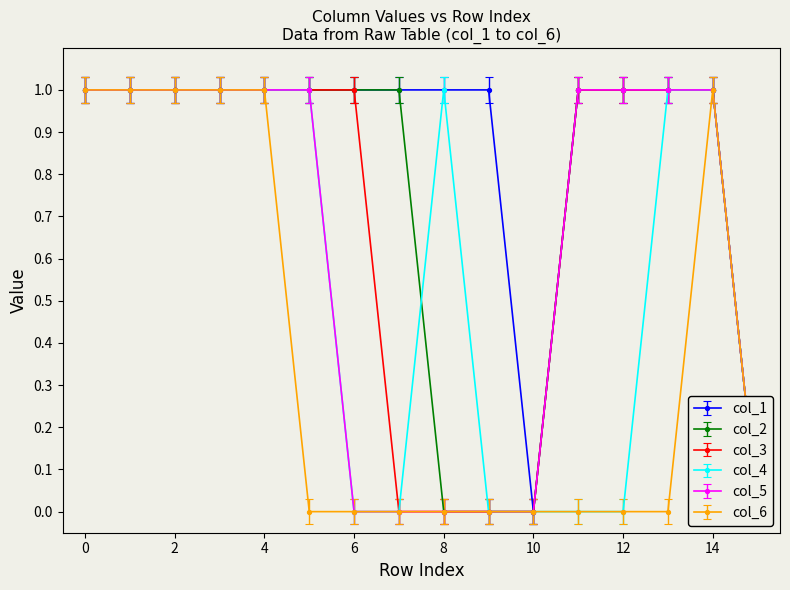

How many lines are shown in the chart?

6